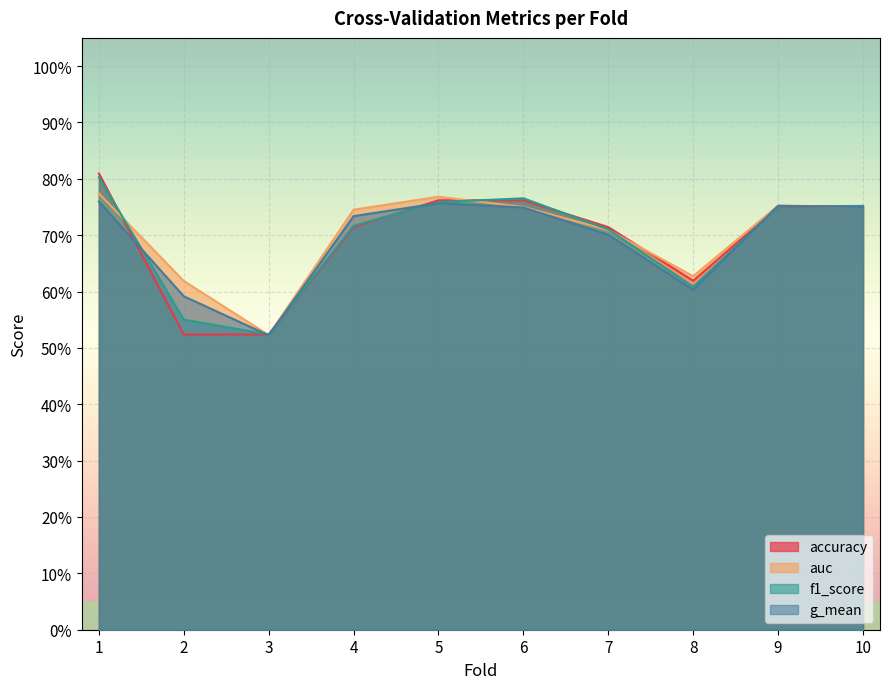

Reading left to right, list all the values displayed in this chart.

accuracy: 0.8	0.5	0.5	0.7	0.8	0.8	0.7	0.6	0.8	0.8
auc: 0.8	0.6	0.5	0.7	0.8	0.8	0.7	0.6	0.8	0.8
f1_score: 0.8	0.6	0.5	0.7	0.8	0.8	0.7	0.6	0.8	0.8
g_mean: 0.8	0.6	0.5	0.7	0.8	0.7	0.7	0.6	0.8	0.8